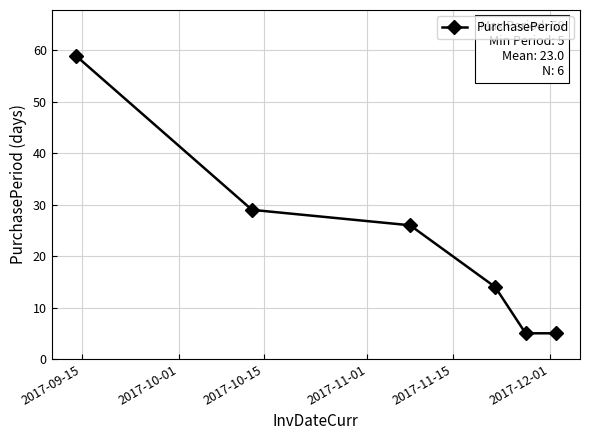

What is the greatest value displayed?

59